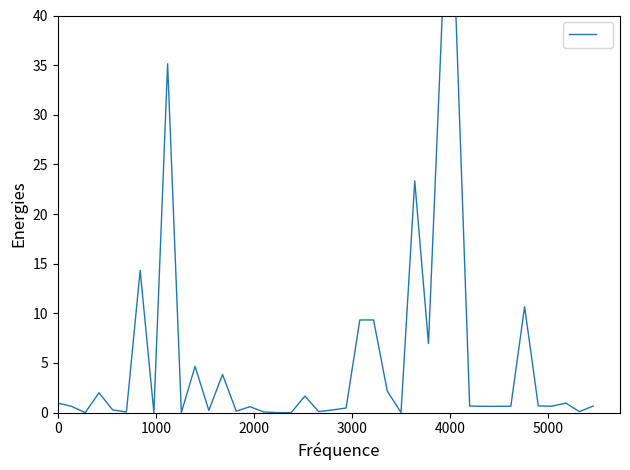

What is the difference between the maximum and minimum values?

40.0